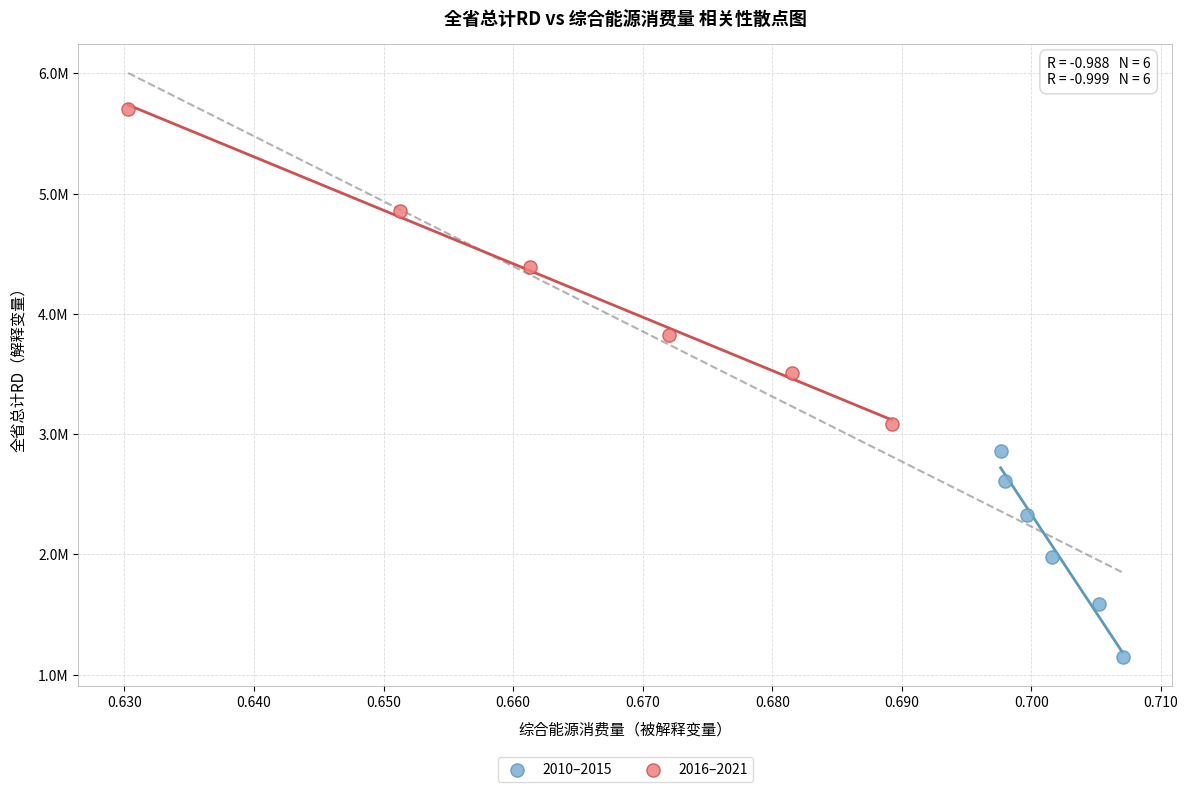

Which series has the largest Y range (max minus min)?

2016–2021